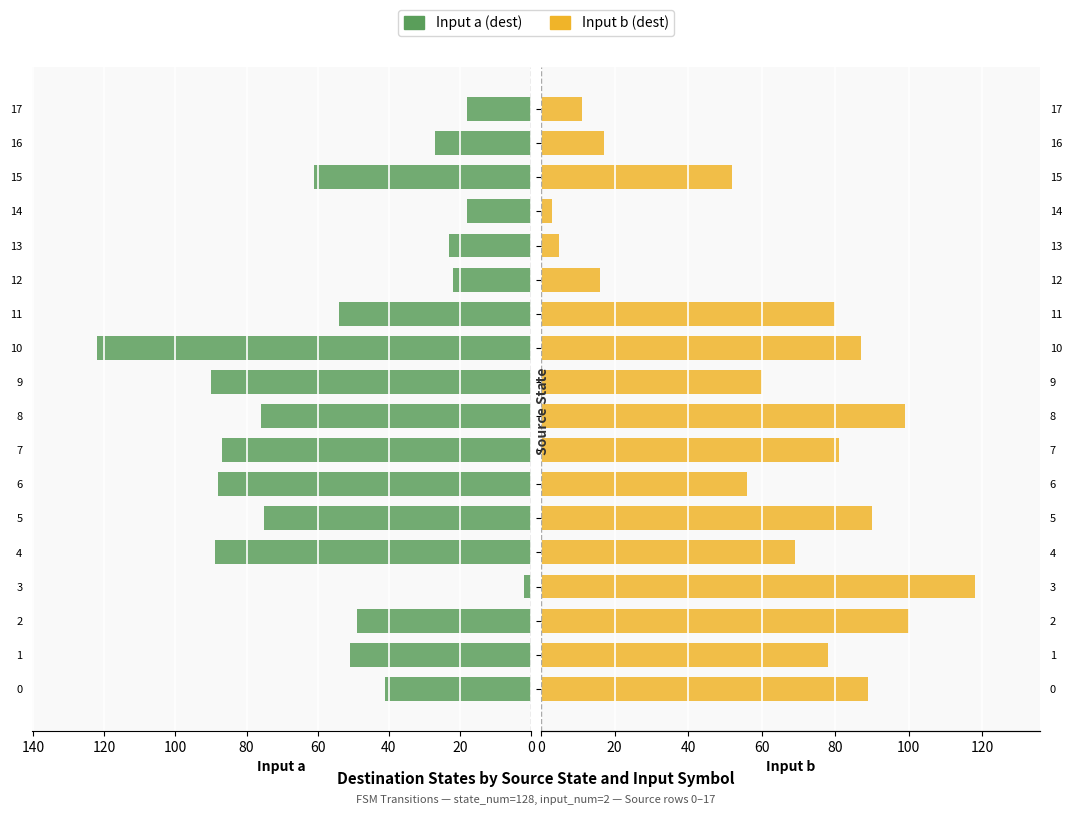

How many groups of bars are there?

18